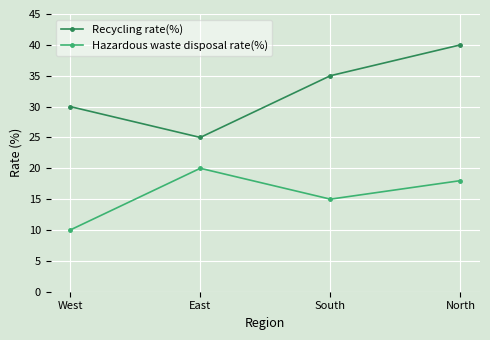

Where is Recycling rate(%) nearest to the value 32?

West